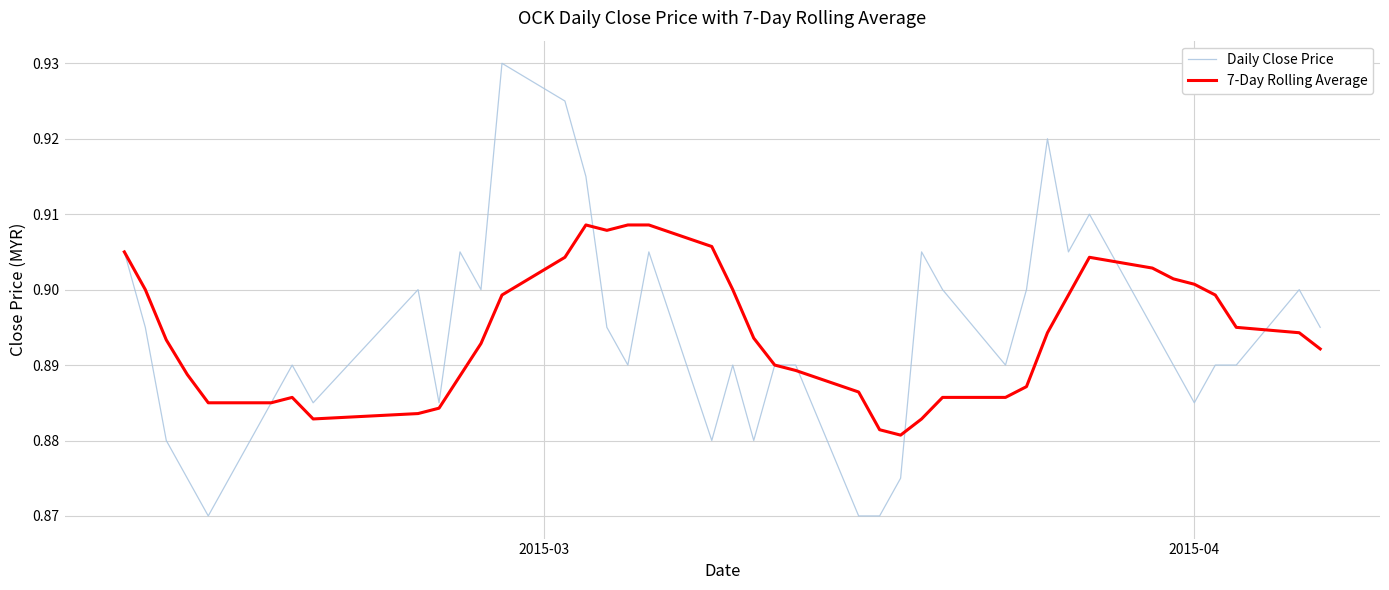

Which series has the widest spread of values?

Daily Close Price